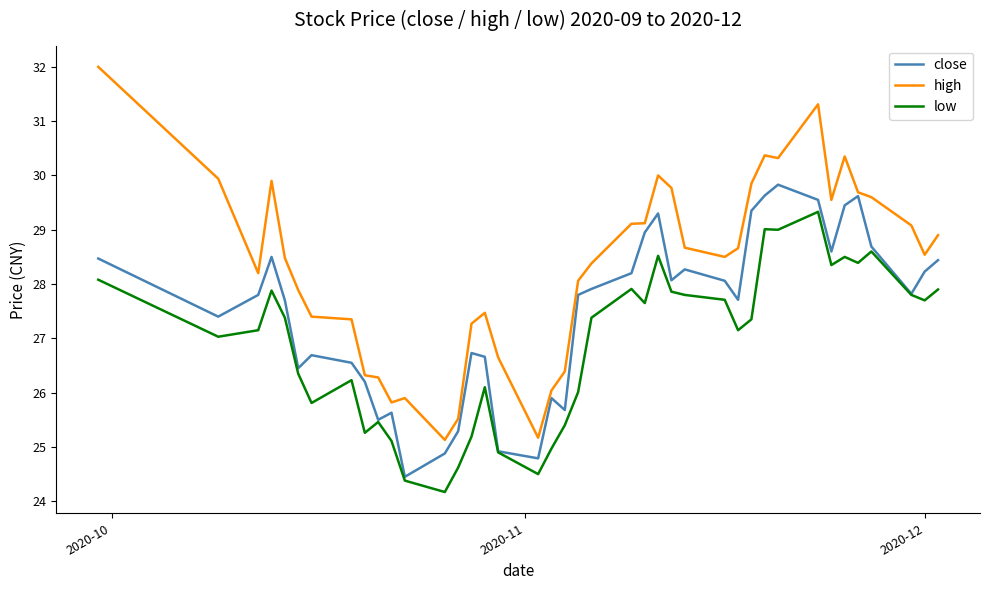

Which series has the largest range (max minus min)?

high